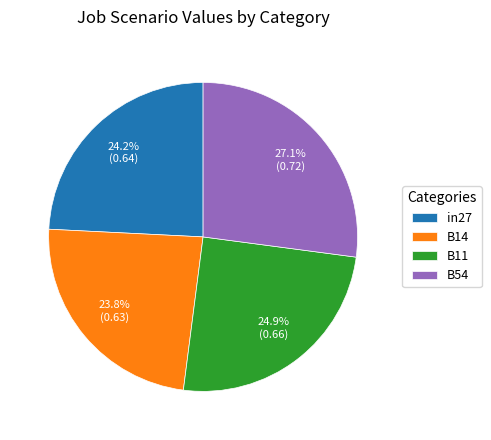

How many slices are in this pie chart?

4